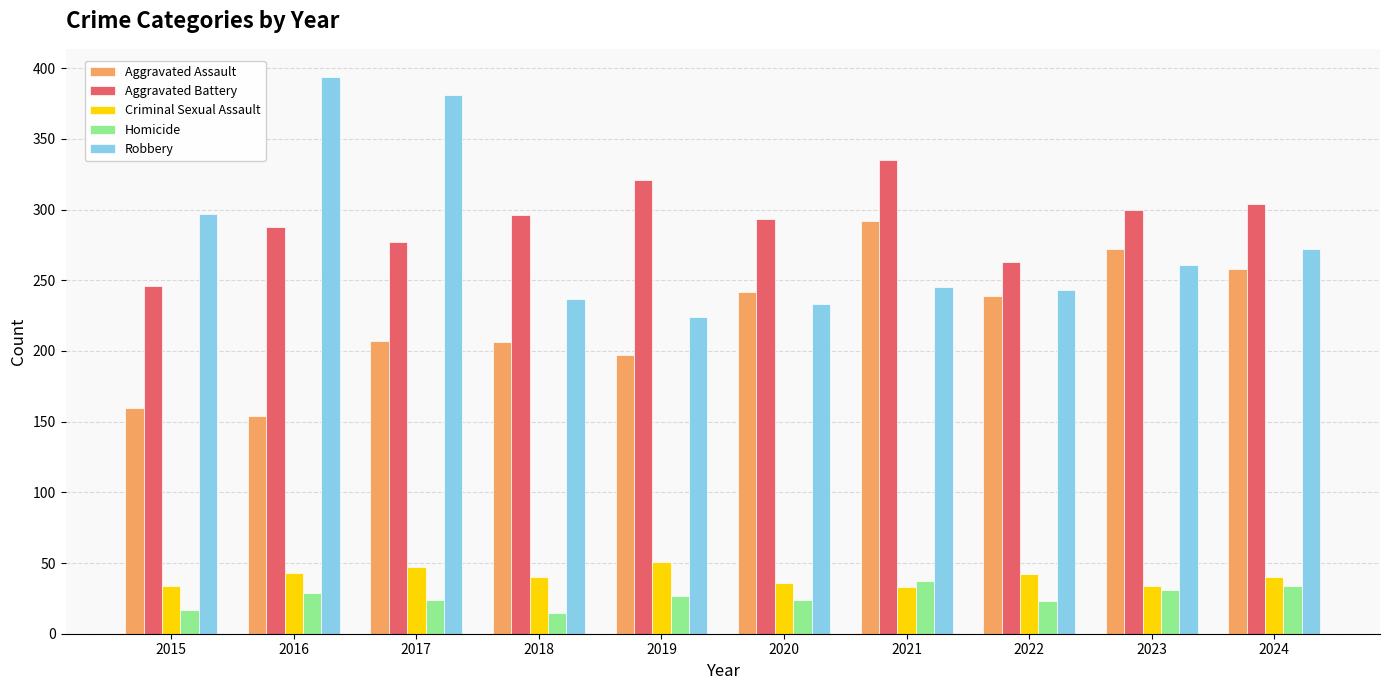

What are all the series names shown in the legend?

Aggravated Assault, Aggravated Battery, Criminal Sexual Assault, Homicide, Robbery